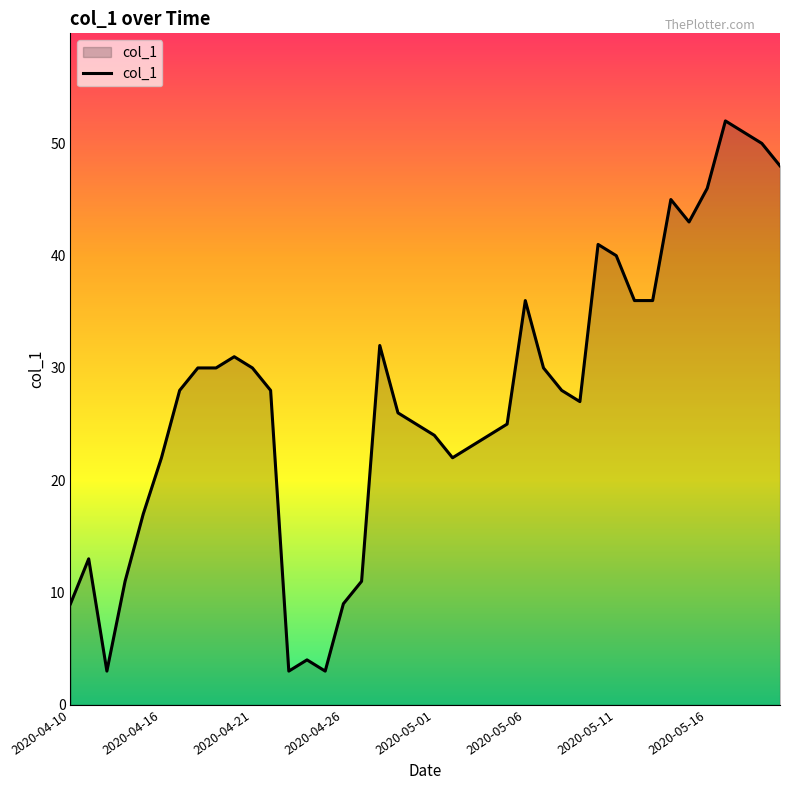

What is the smallest value displayed?

3